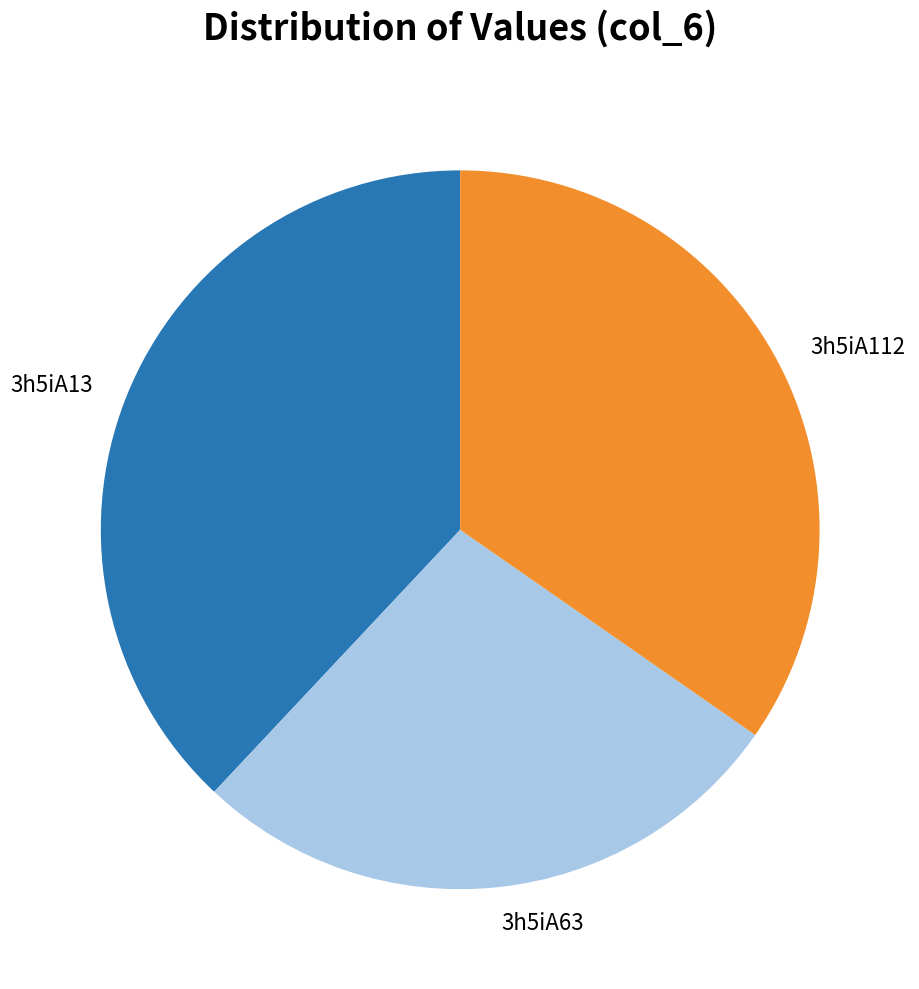

Rank the categories by value from lowest to highest.

3h5iA63, 3h5iA112, 3h5iA13